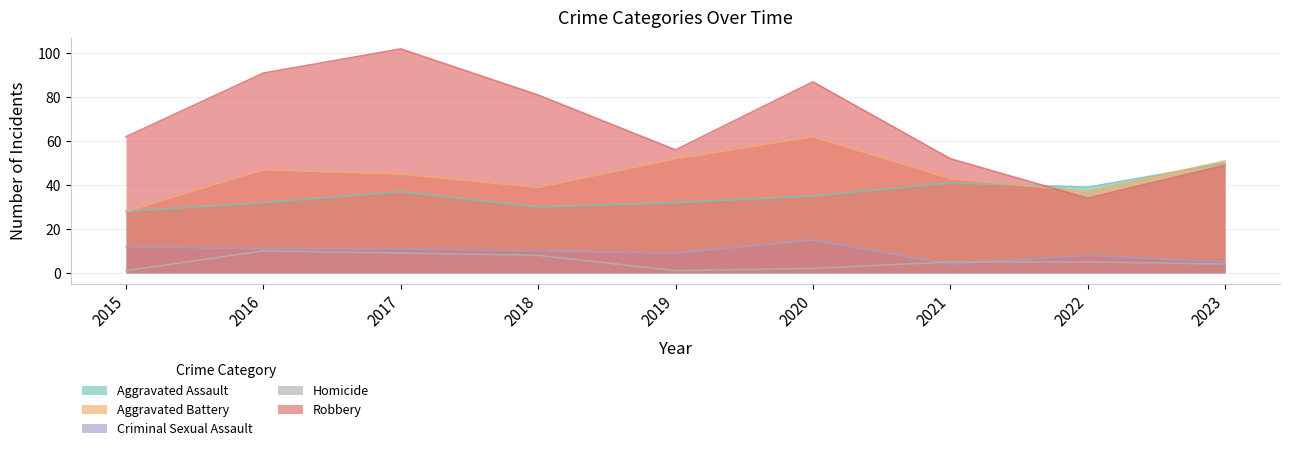

What is the highest value of the Aggravated Assault series?

50